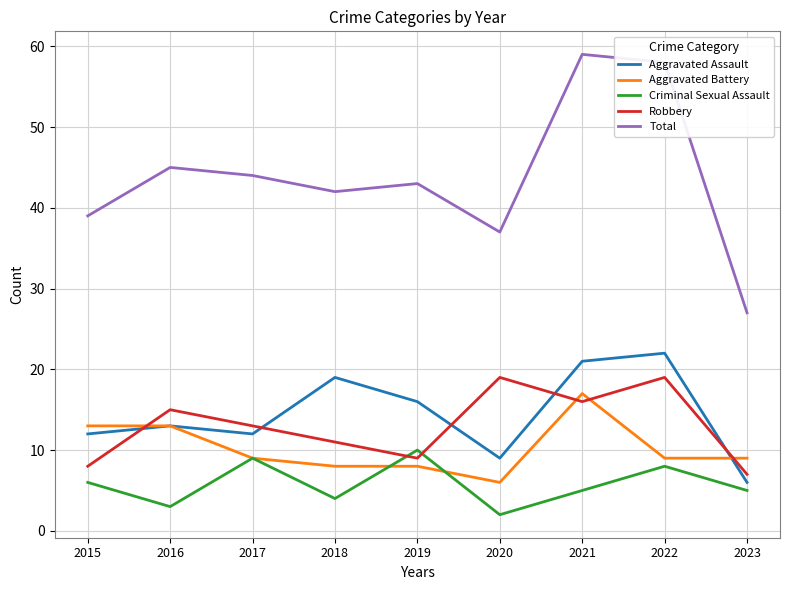

True or false: Aggravated Battery has more than 0 points higher than both neighbors.

True